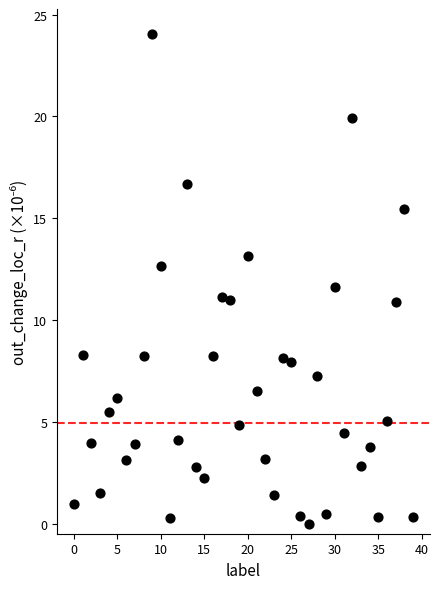

What is the range of Y values (max minus min)?

24.1